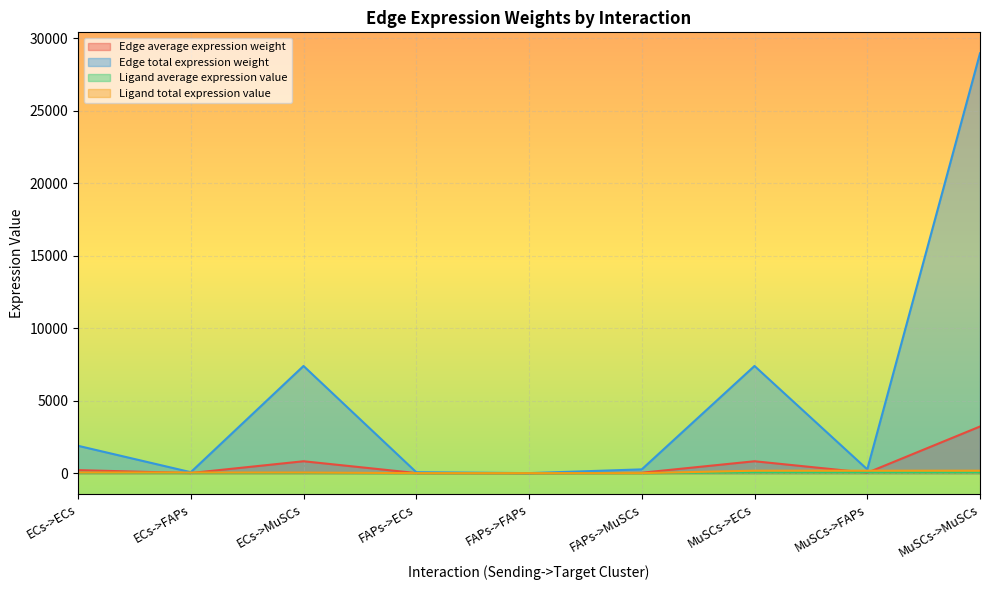

What position from the right is MuSCs->FAPs?

2